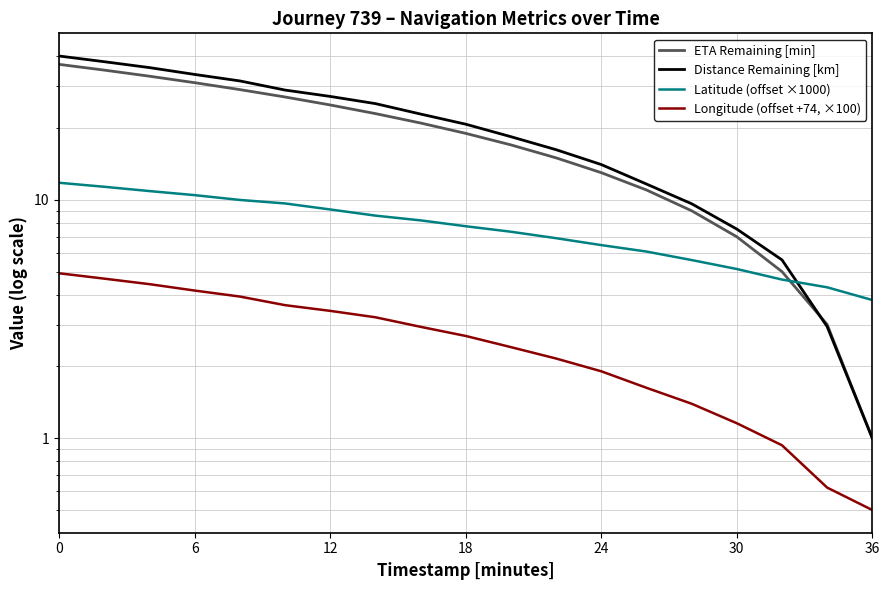

What is the average value of the Distance Remaining [km] series?

20.6